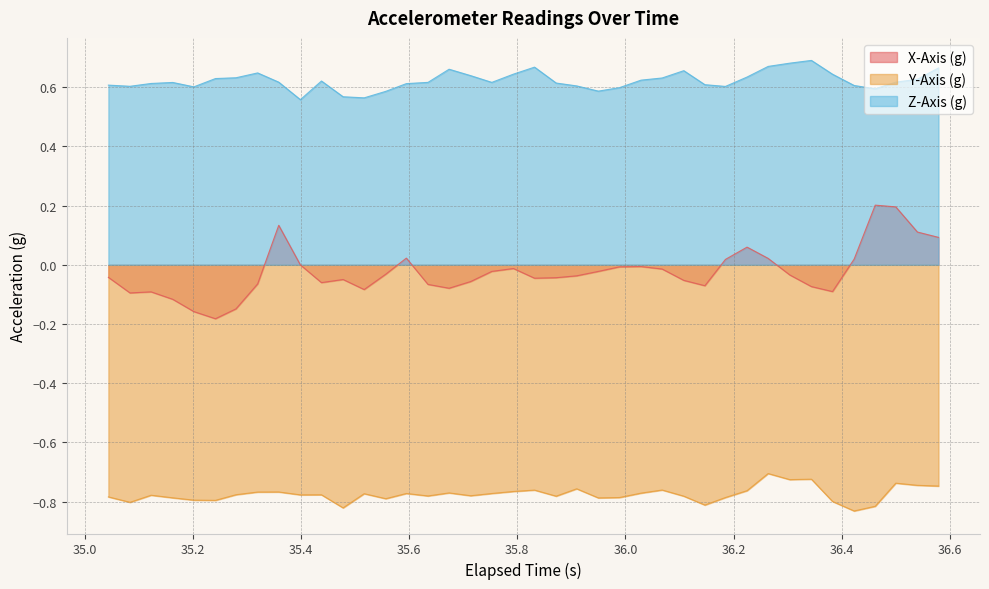

True or false: X-Axis (g) has more than 2 points higher than both neighbors.

True